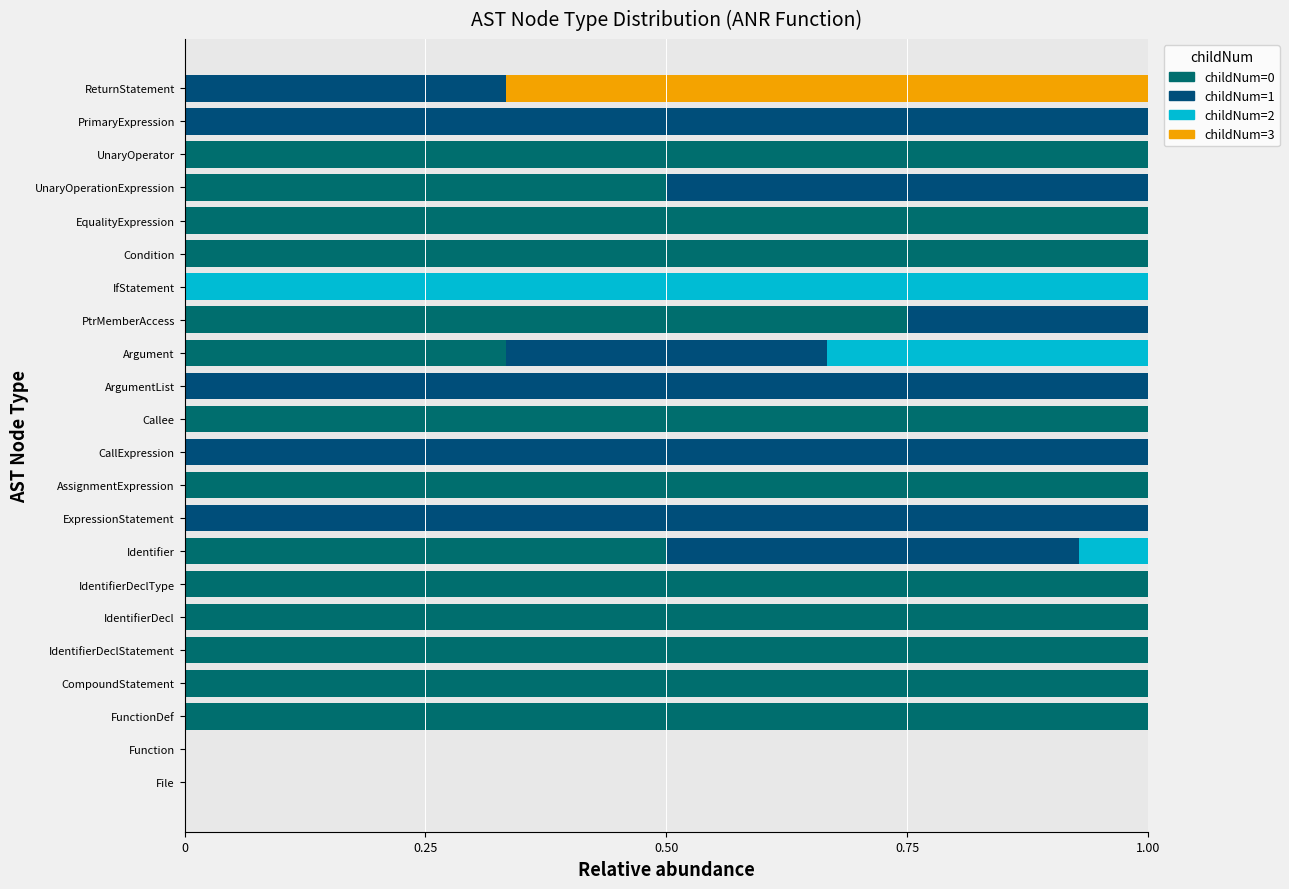

What position from the left is Identifier?

8